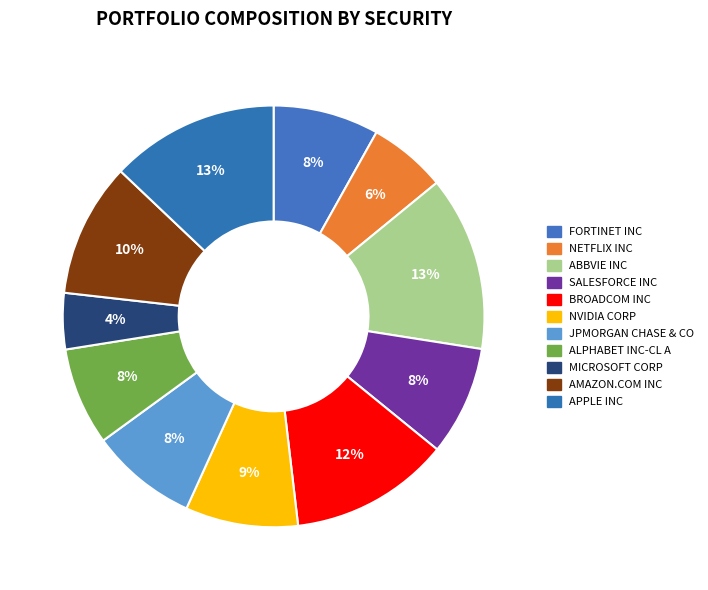

How much of the chart is everything except ABBVIE INC?

86.6%